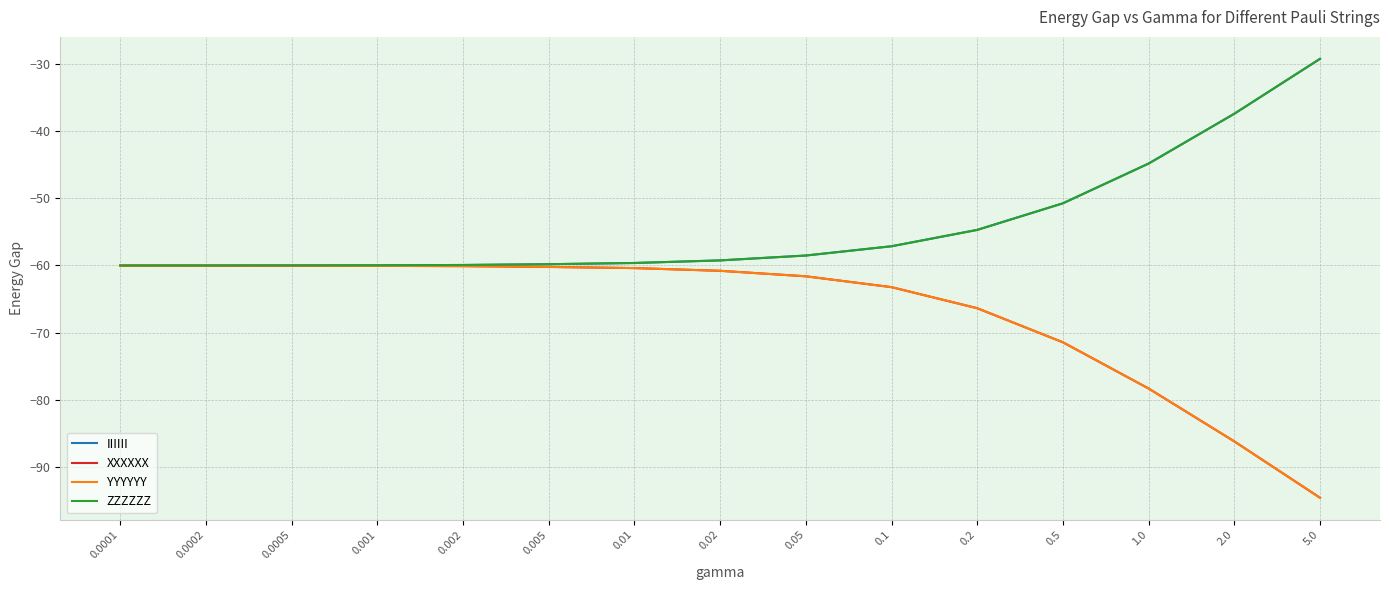

Is this an area chart (filled region under the line)?

No